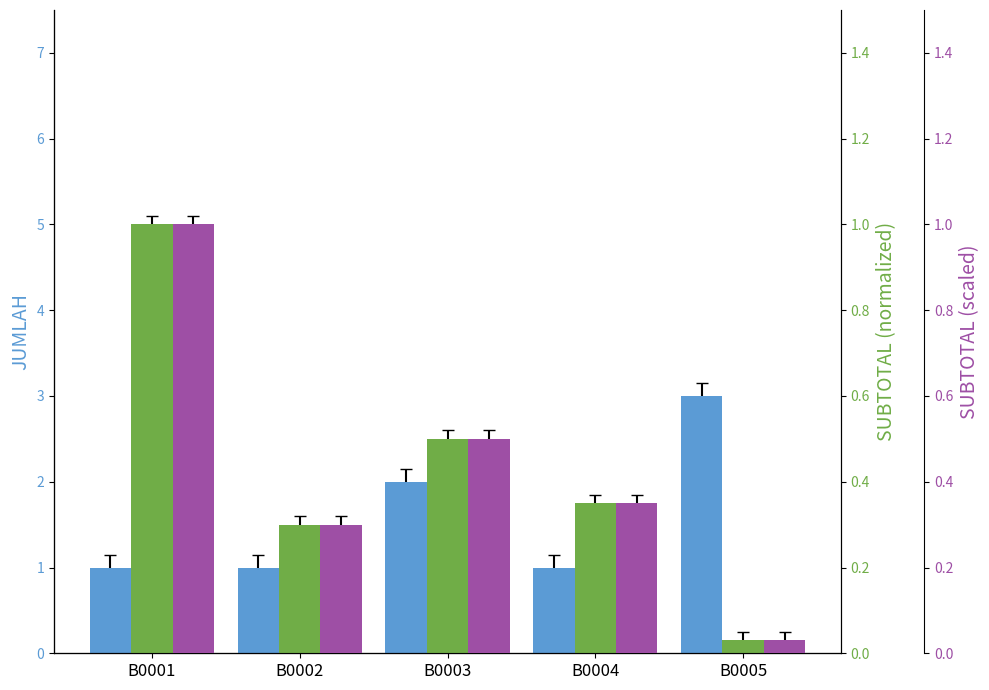

At which category is the sum across all series the highest?

B0005